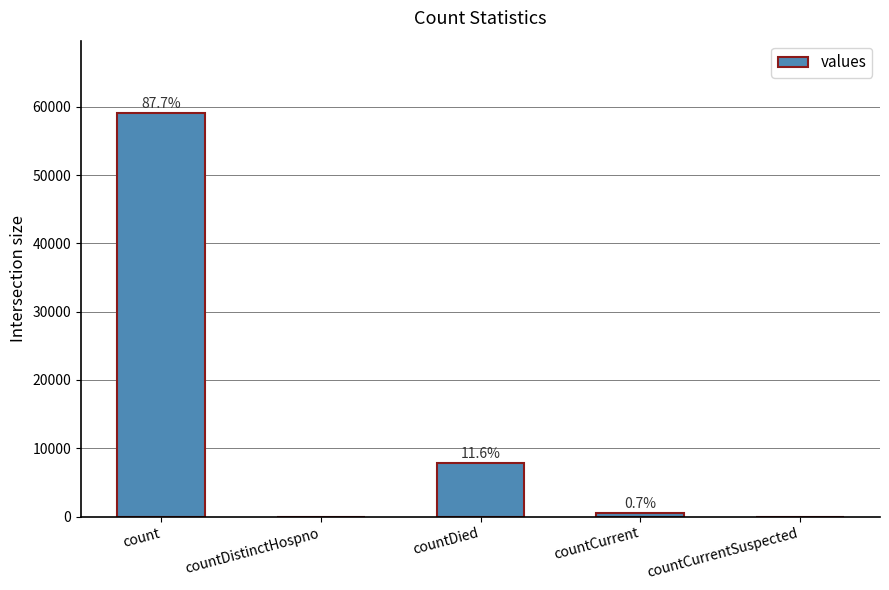

Which has a higher value, count or countDied?

count